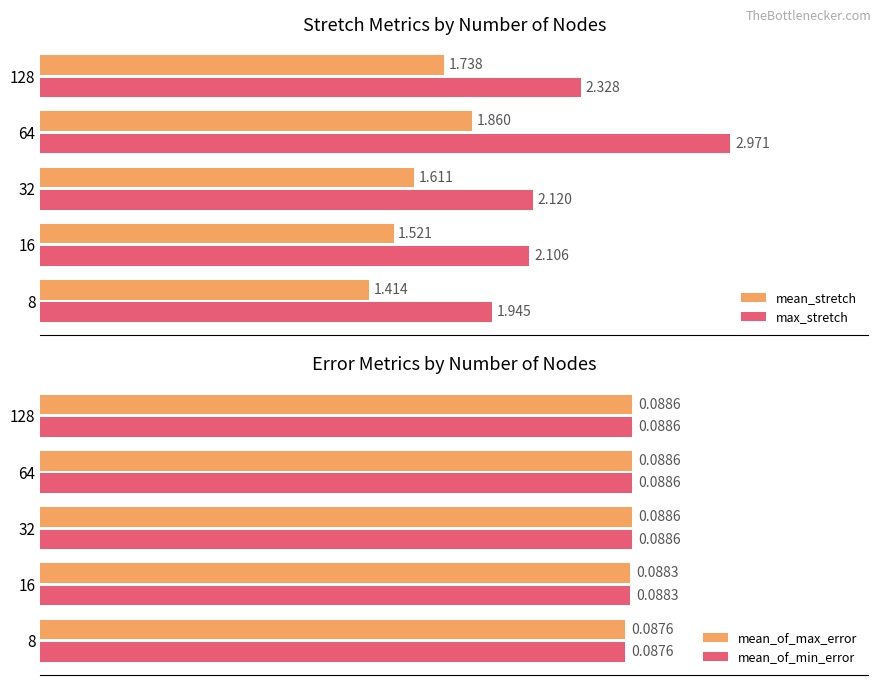

Is the value of max_stretch at 64 greater than the value of mean_stretch at 128?

Yes